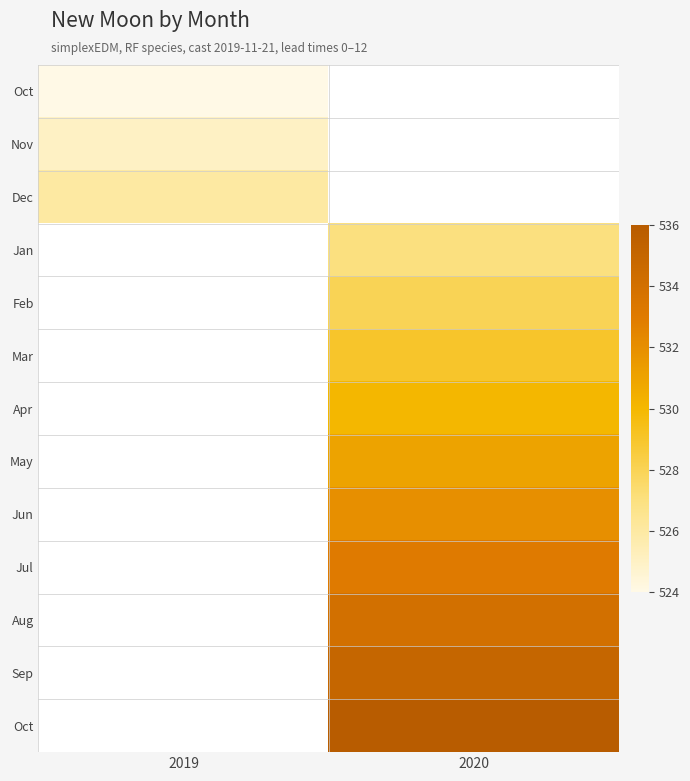

Which has a higher value, 2019 or 2020?

2020